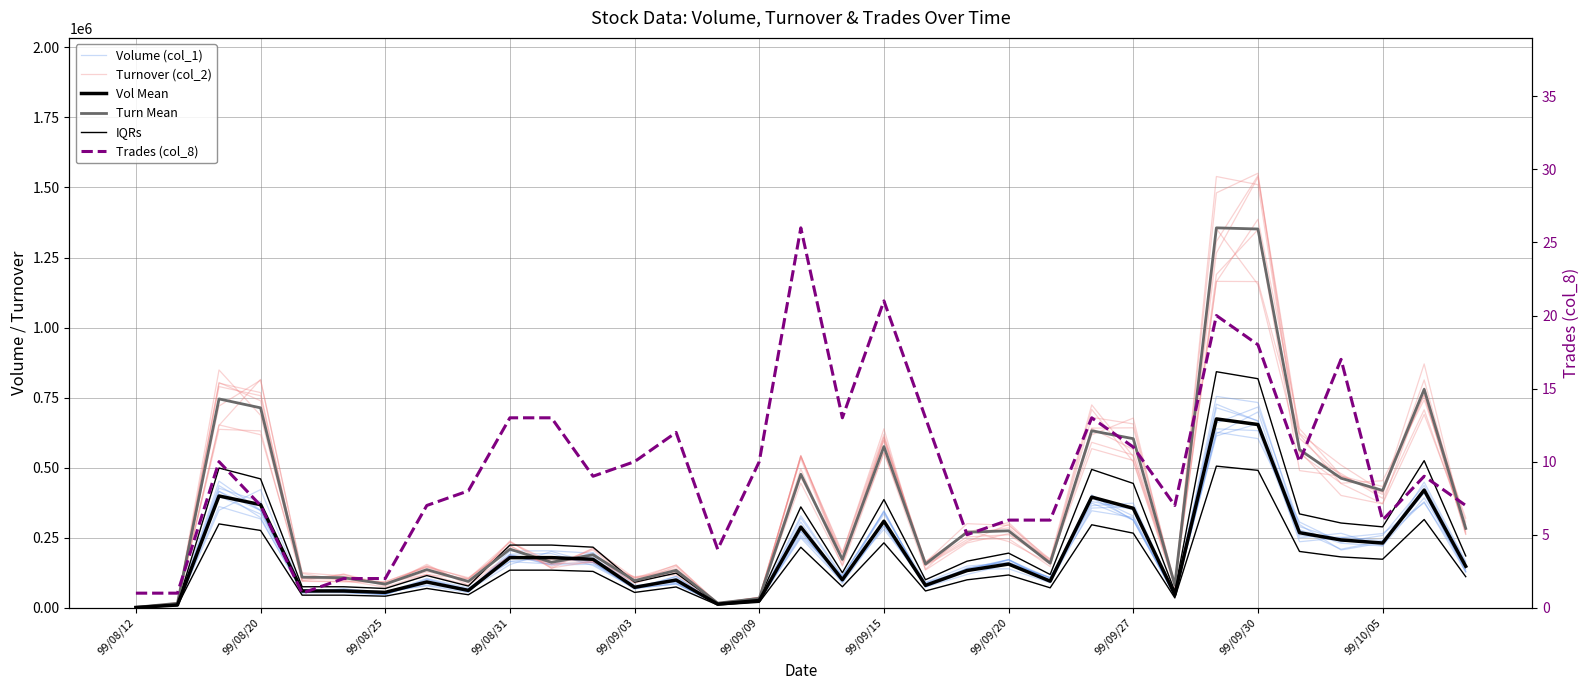

Between 19 and 99/08/31, which is larger?

99/08/31